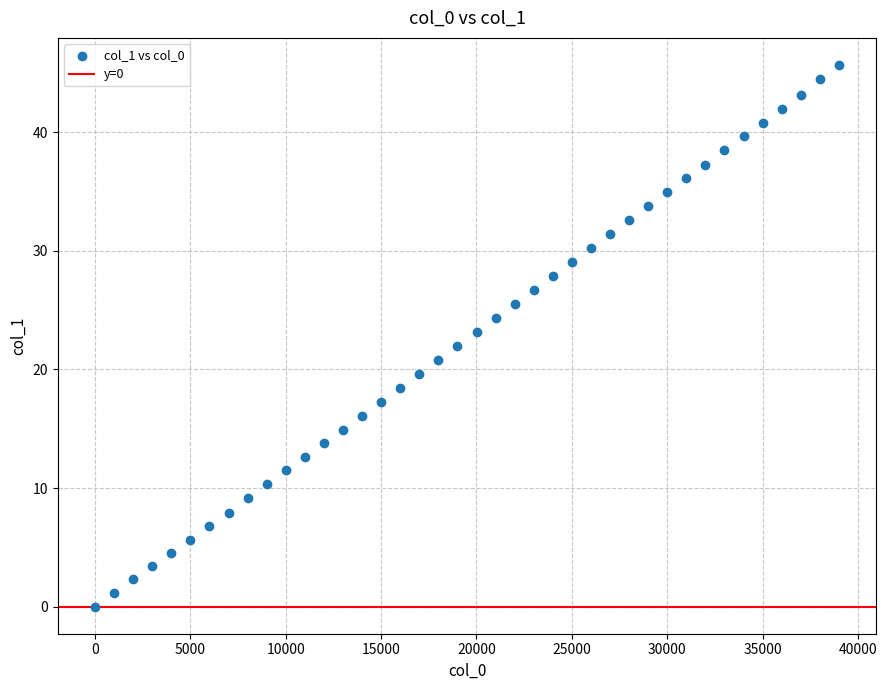

What is the range of Y values (max minus min)?

45.7